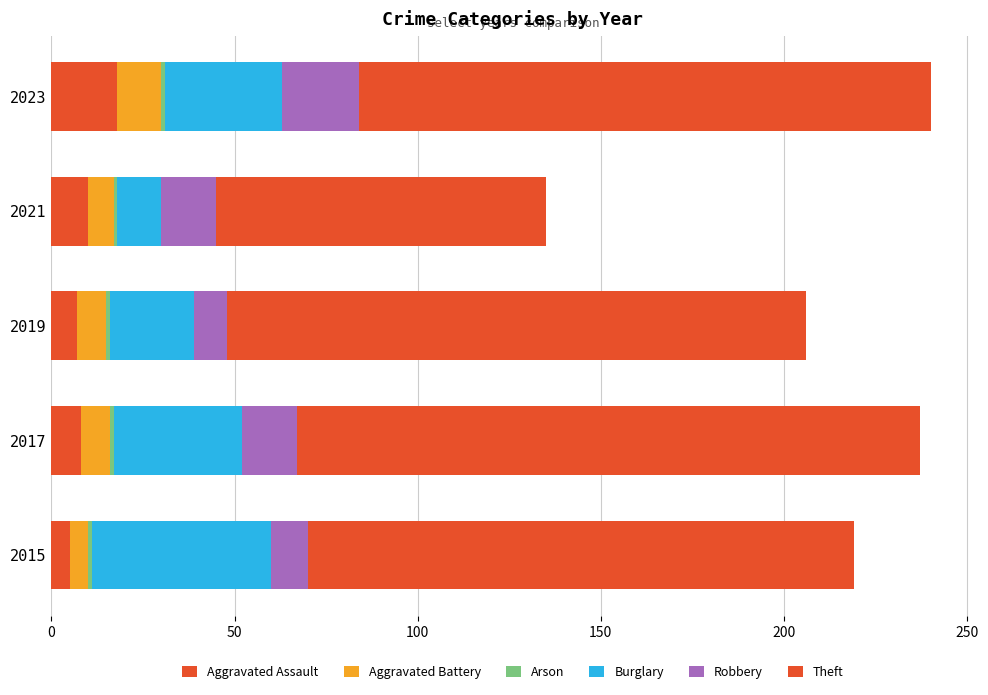

Count the number of data series in this chart.

6